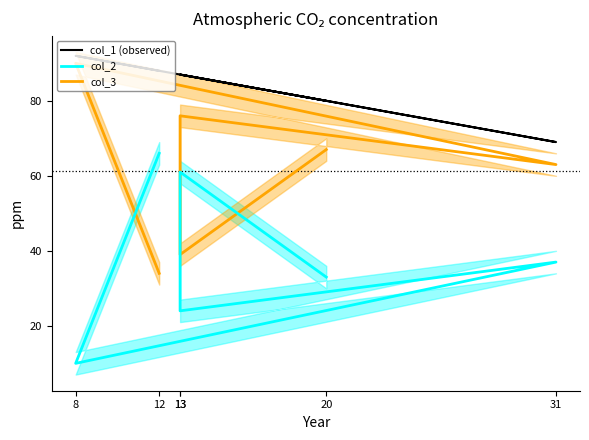

What are all the series names shown in the legend?

col_1 (observed), col_2, col_3